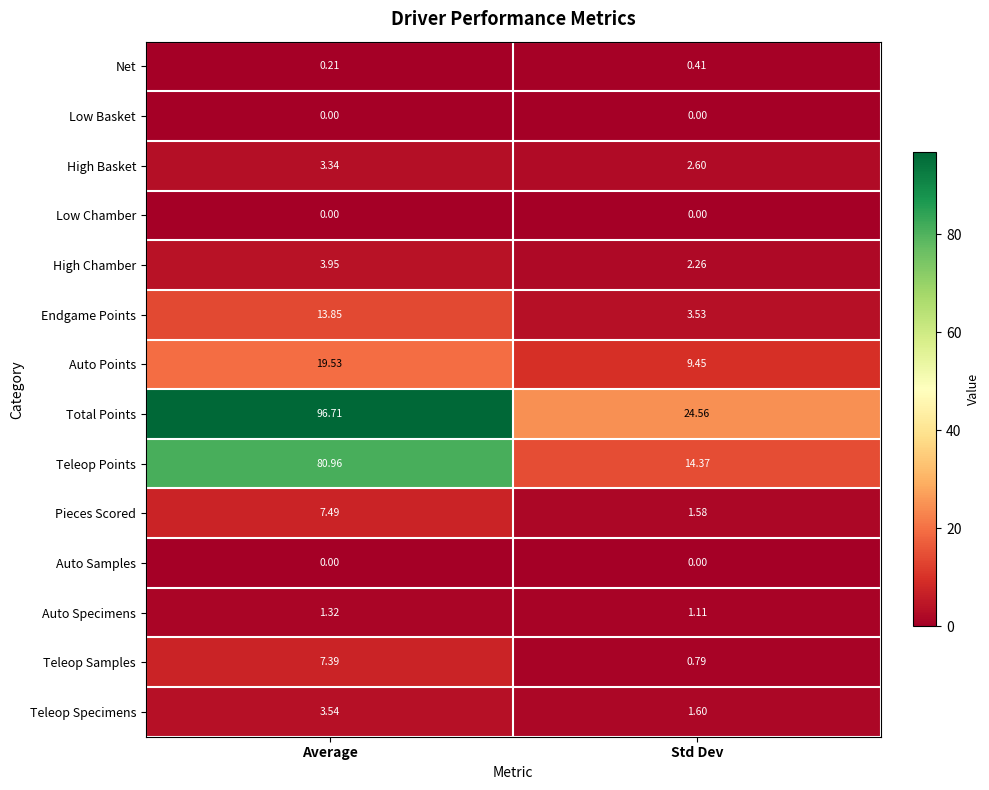

List the labels in order of Teleop Points value, smallest first.

Std Dev, Average